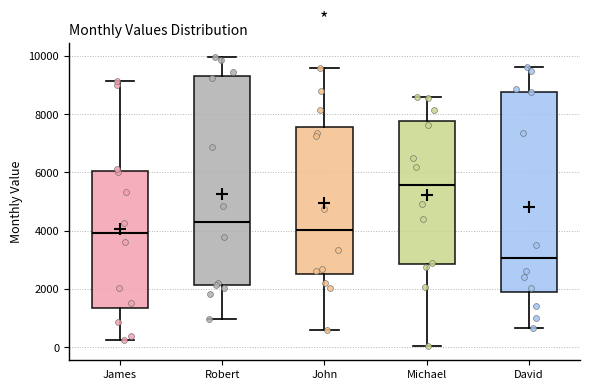

Where does the median line of the box for David sit on the y-axis? The values are not printed on the chart, so give them approximately, as read against the axis.

3000